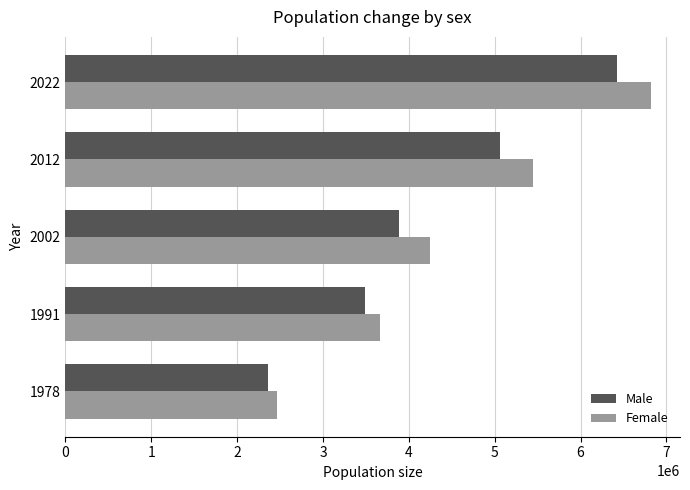

The value of Male at 2022 is 10722903. True or false?

False